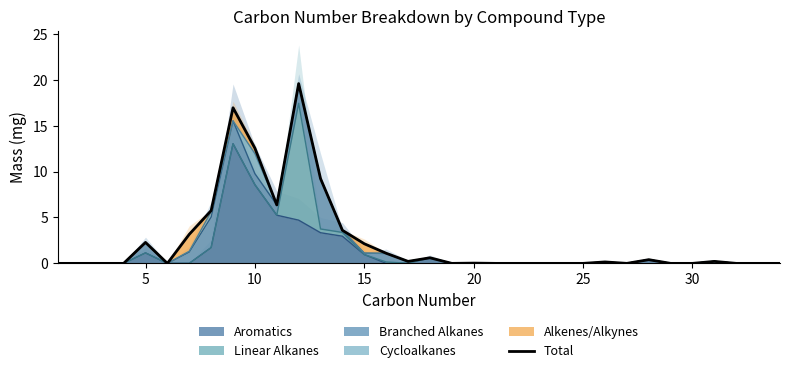

How many lines are shown in the chart?

1